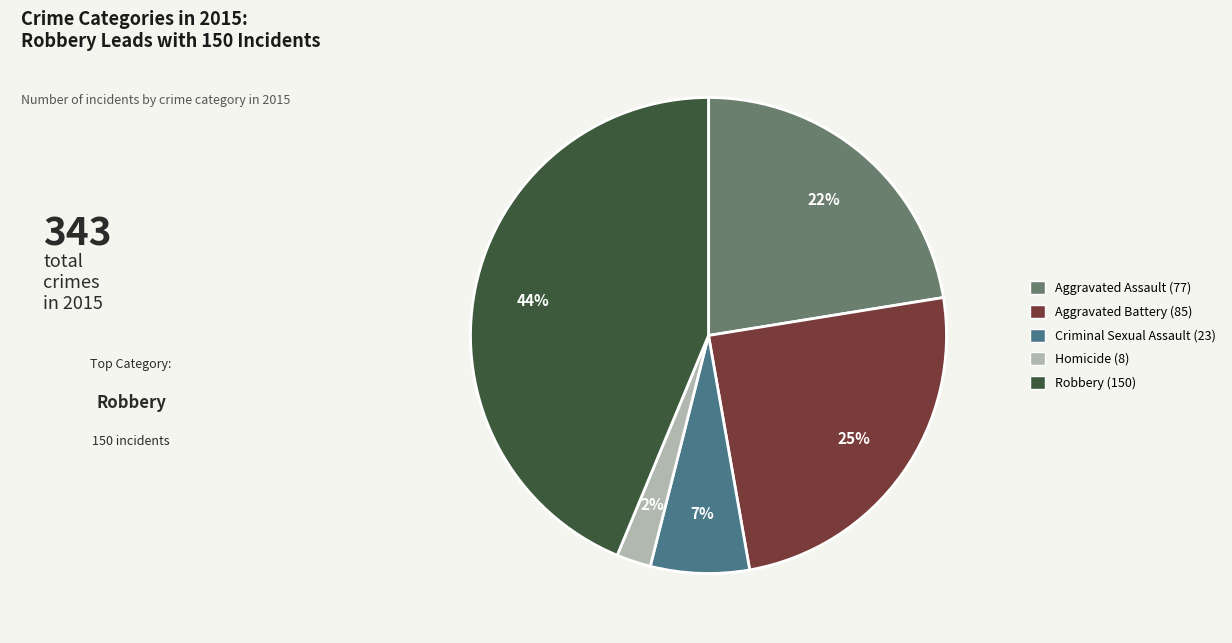

How many slices are in this pie chart?

5